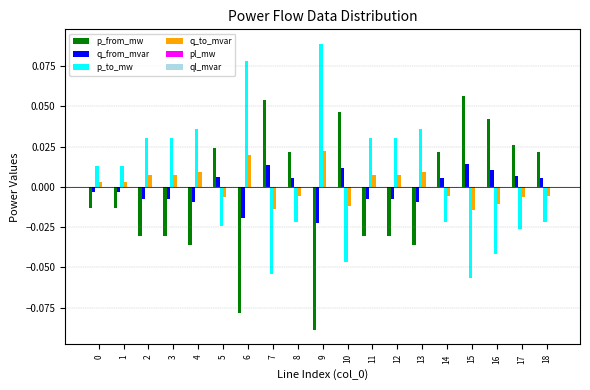

How many data points does each series have?

19